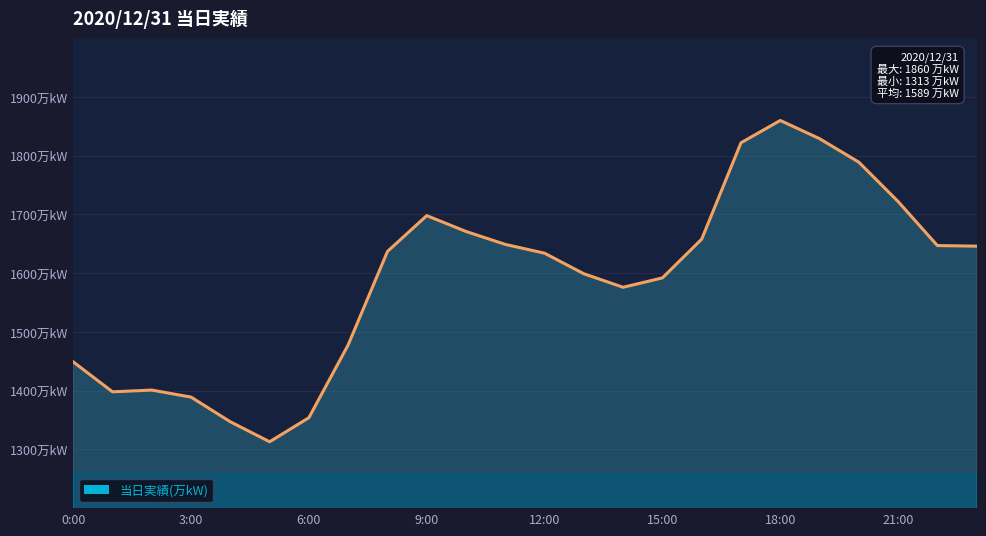

Is this an area chart (filled region under the line)?

Yes